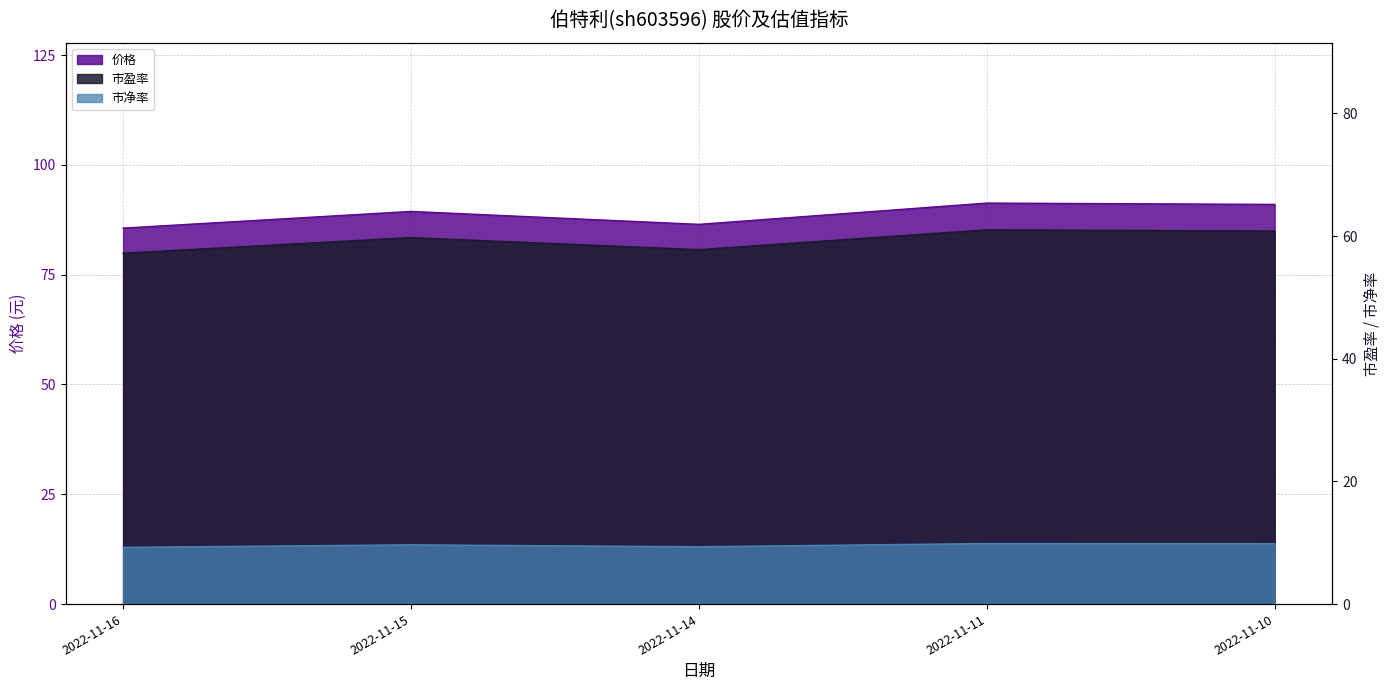

Reading left to right, extract all data points from this chart.

价格: 85.6	89.4	86.5	91.3	91.0
市盈率: 57.2	59.7	57.8	61.0	60.8
市净率: 9.2	9.7	9.3	9.9	9.8